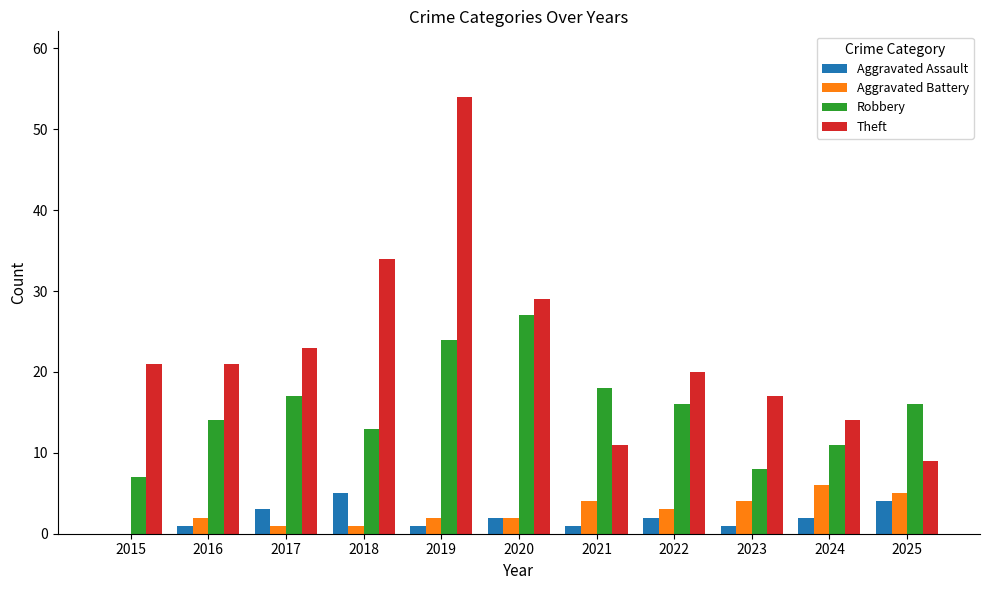

What is the sum of all Aggravated Assault values?

22